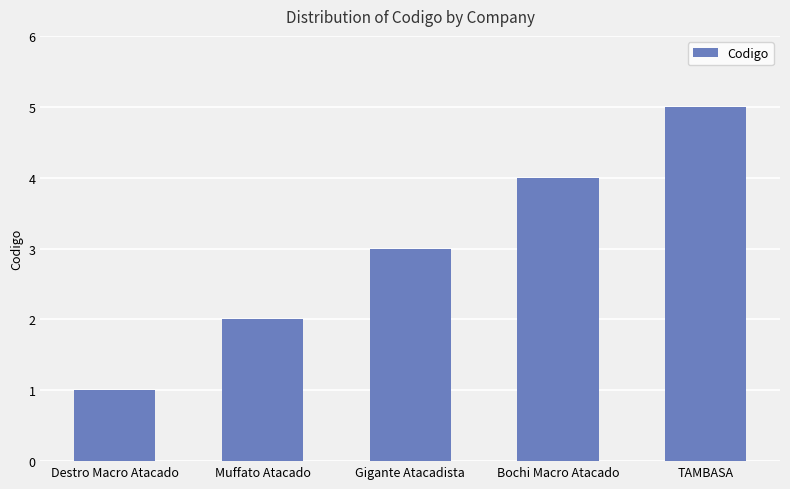

True or false: the data shows 3 at Gigante Atacadista.

True